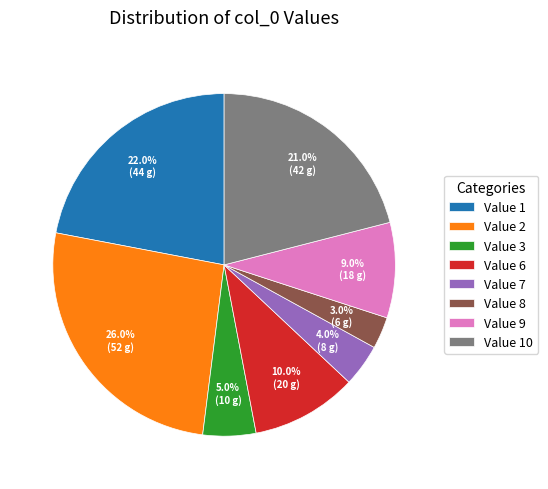

Is there a majority slice in this chart?

No